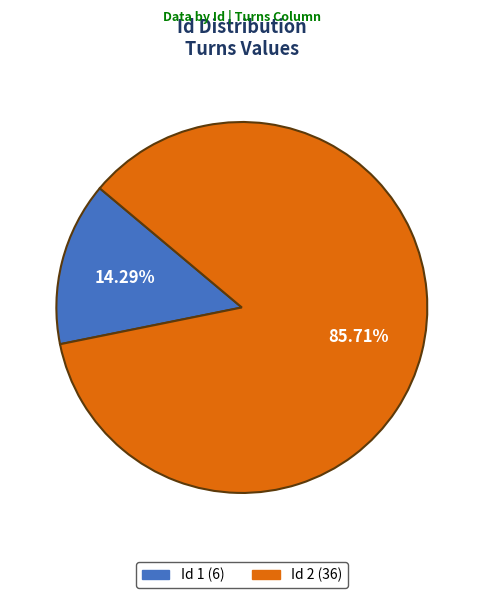

Does any single category account for the majority?

Yes